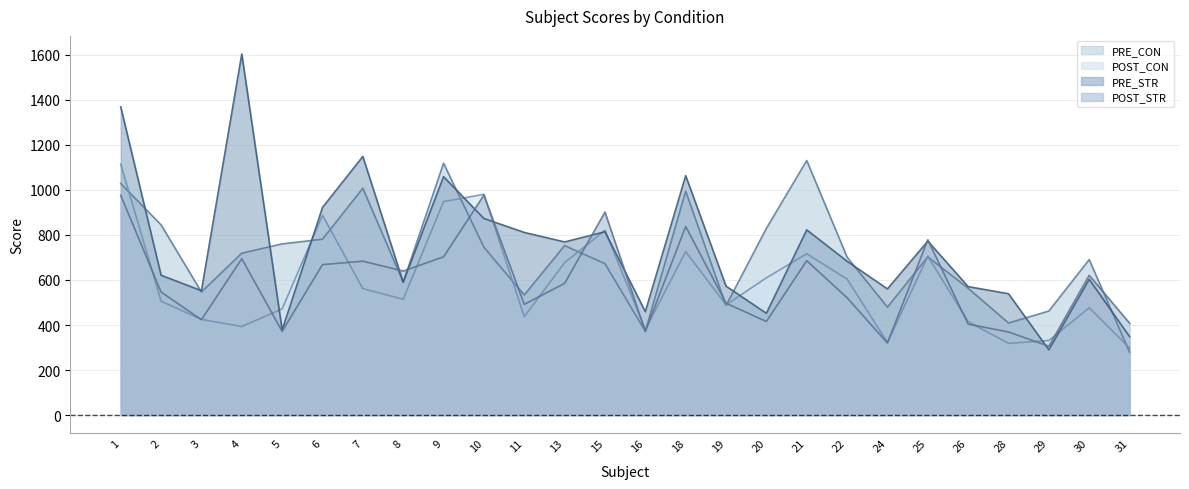

After their last crossing, which series has the higher values: POST_CON line or PRE_CON line?

POST_CON line